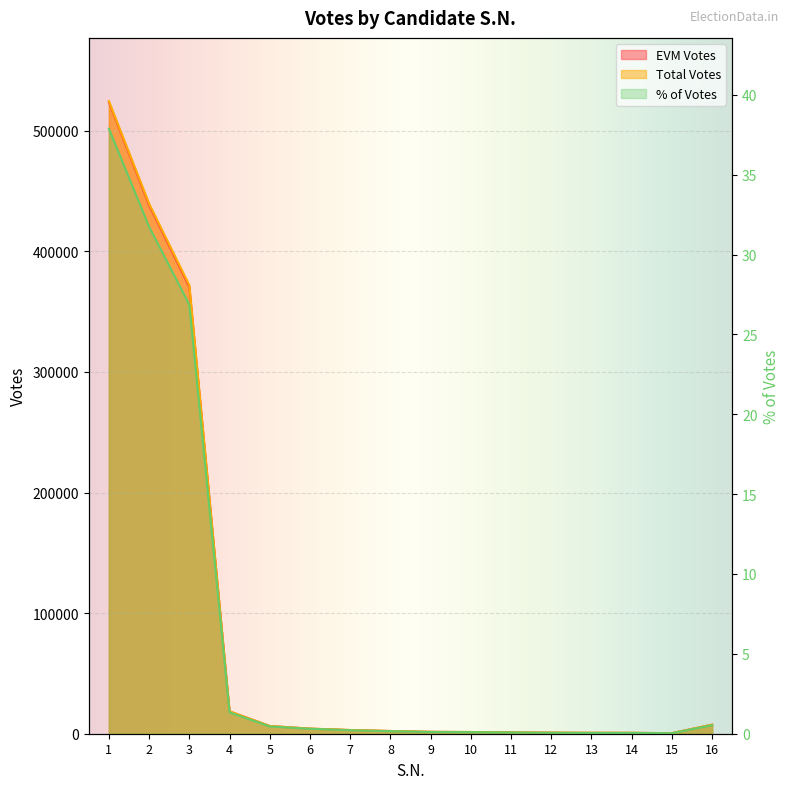

What is the total value across all series at 1?

1048183.9